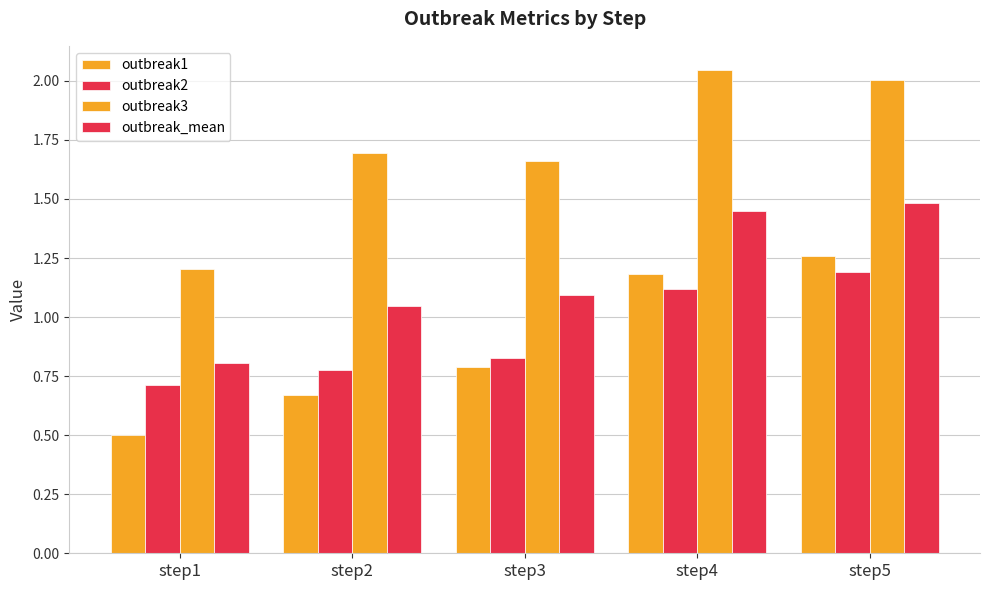

What is the difference between the highest and lowest values at step4?

0.9